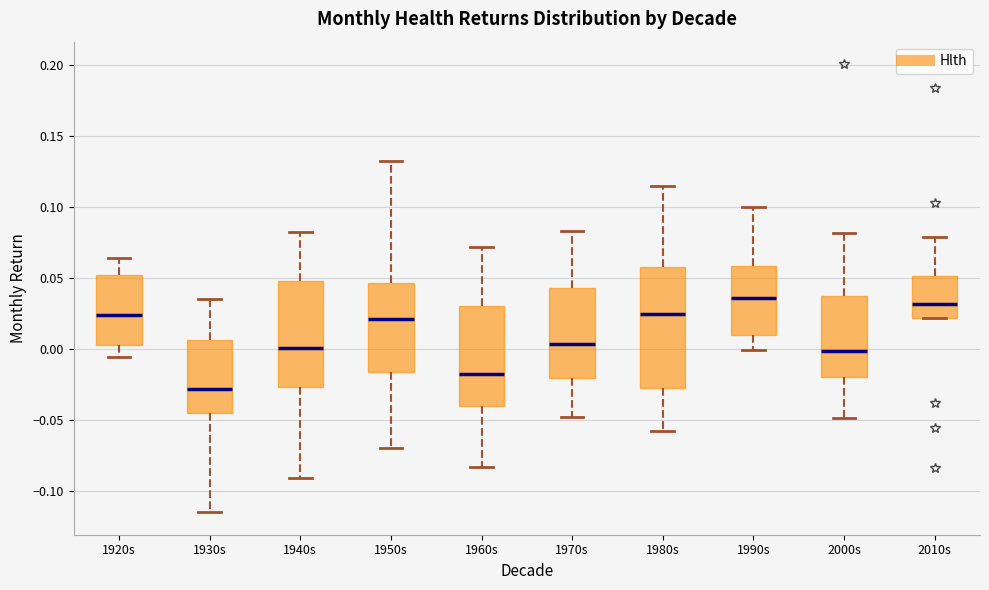

Reading left to right, transcribe this box plot: for each box, give where its median line is, the range the box spans, and where its two whiskers end, as read against the y-axis. The values are not printed on the chart, so give them approximately, as read against the axis.

1920s: median 0.025, box 0.005 to 0.050, whiskers -0.005 to 0.065
1930s: median -0.030, box -0.045 to 0.005, whiskers -0.115 to 0.035
1940s: median 0.000, box -0.025 to 0.050, whiskers -0.090 to 0.080
1950s: median 0.020, box -0.015 to 0.045, whiskers -0.070 to 0.130
1960s: median -0.020, box -0.040 to 0.030, whiskers -0.085 to 0.070
1970s: median 0.005, box -0.020 to 0.045, whiskers -0.050 to 0.085
1980s: median 0.025, box -0.025 to 0.060, whiskers -0.060 to 0.115
1990s: median 0.035, box 0.010 to 0.060, whiskers 0.000 to 0.100
2000s: median 0.000, box -0.020 to 0.035, whiskers -0.050 to 0.080
2010s: median 0.030, box 0.020 to 0.050, whiskers 0.020 to 0.080